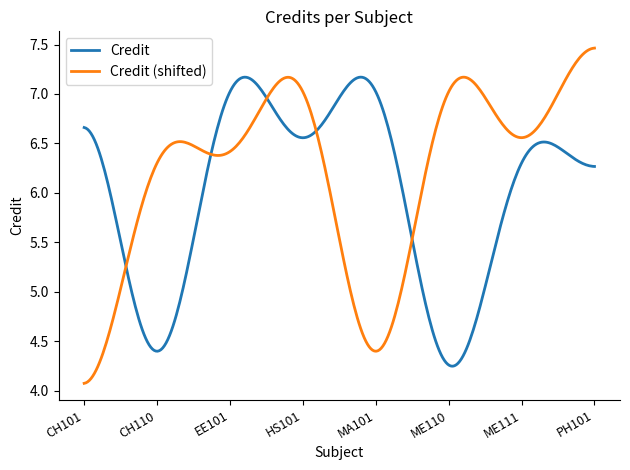

Which series has the largest total across all categories?

Credit (shifted)